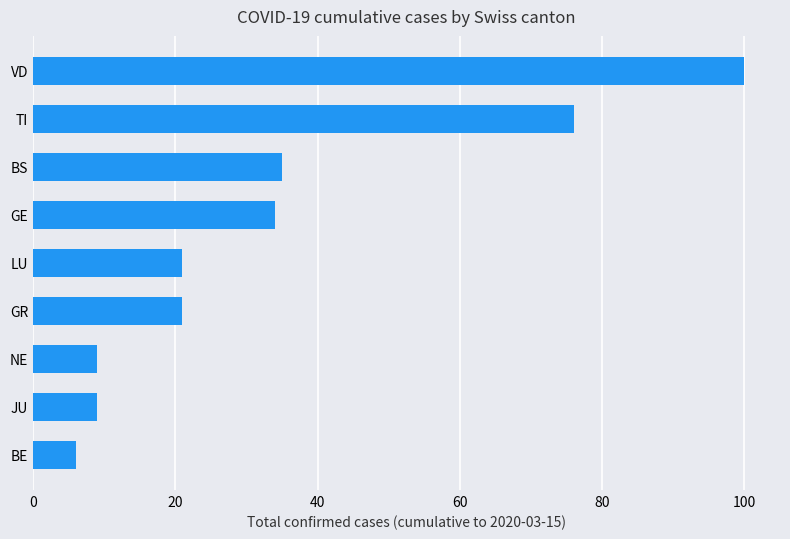

The value at VD is 100. True or false?

True